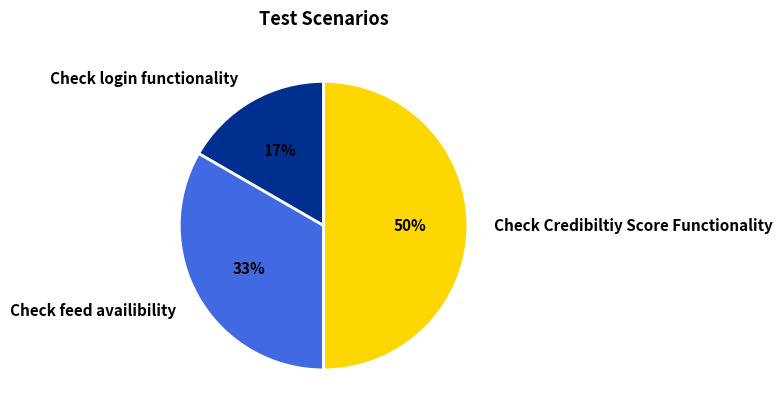

To the nearest percent, what is the combined percentage of Check Credibiltiy Score Functionality and Check feed availibility?

83%